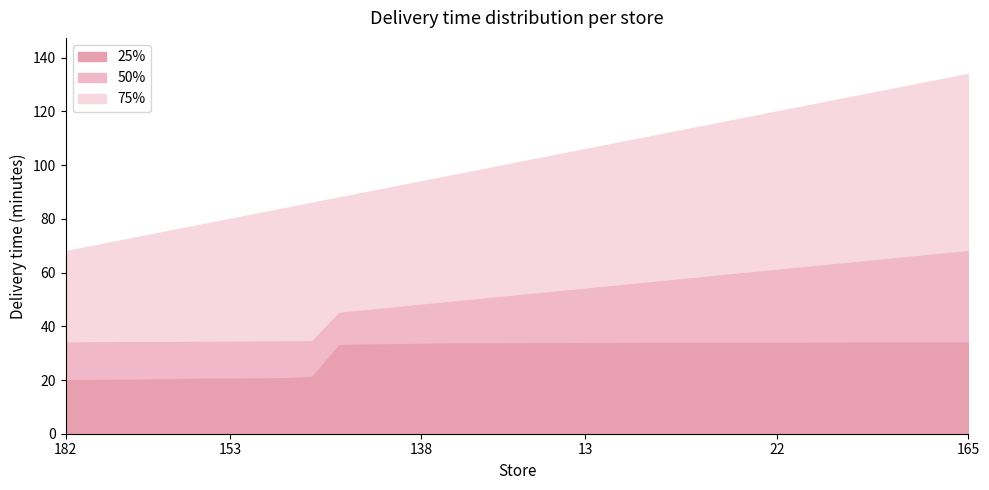

What is the average value of the 25% series?

29.8